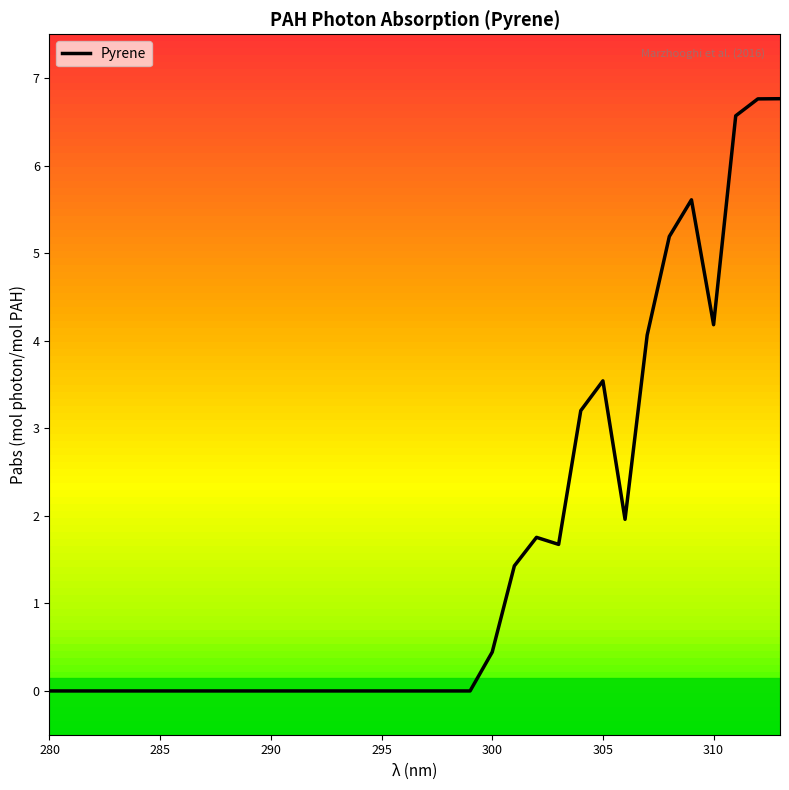

What is the greatest value displayed?

6.8